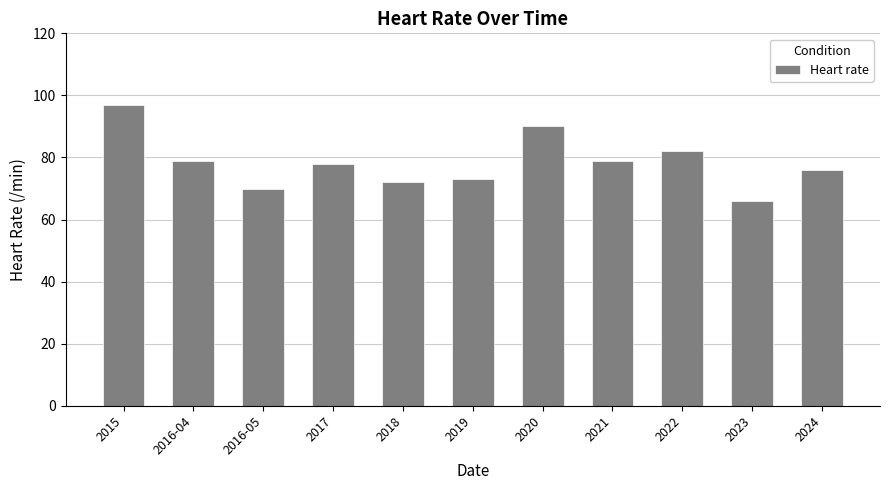

Reading right to left, what are all the values shown in this chart?

2024=76	2023=66	2022=82	2021=79	2020=90	2019=73	2018=72	2017=78	2016-05=70	2016-04=79	2015=97